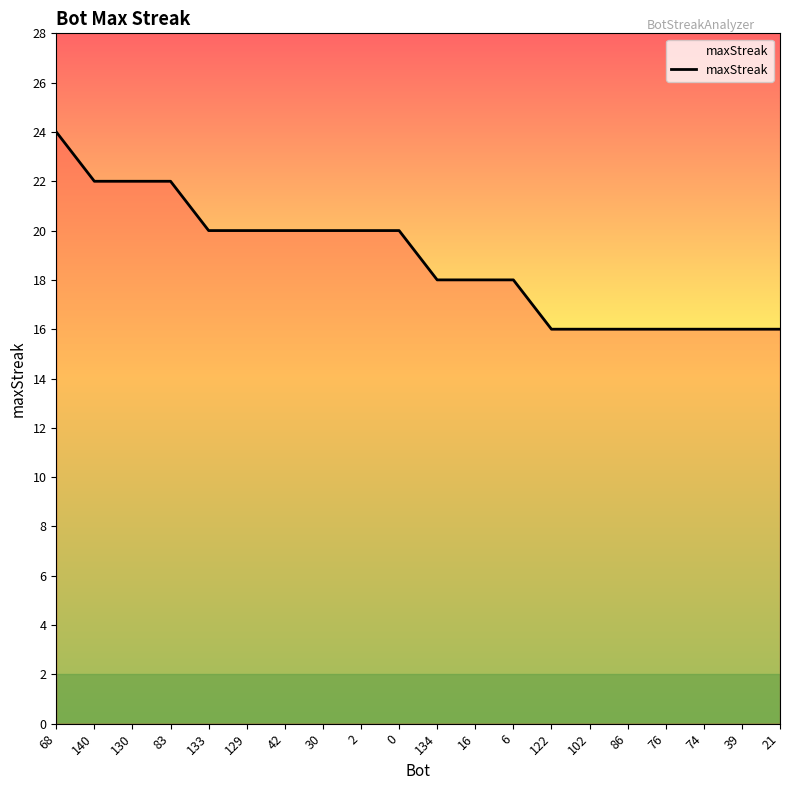

Where does the data first go above 20?

68